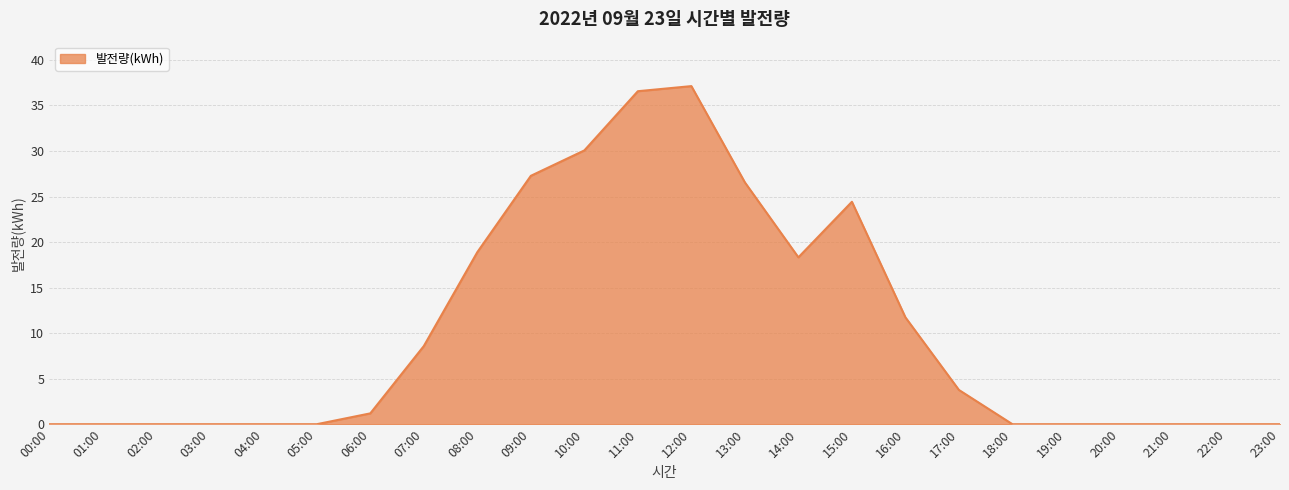

Is it true that the value at 16:00 is 11.7?

True